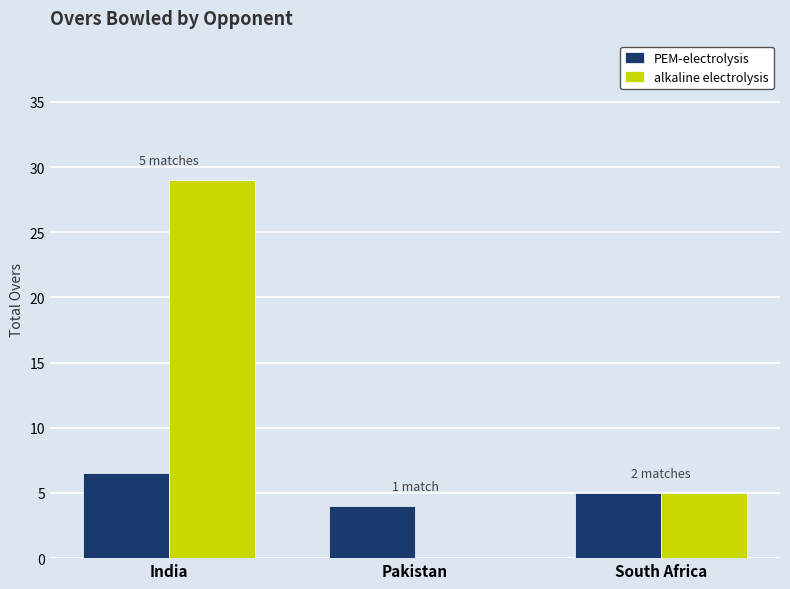

Is the value of alkaline electrolysis at India greater than the value of PEM-electrolysis at Pakistan?

Yes